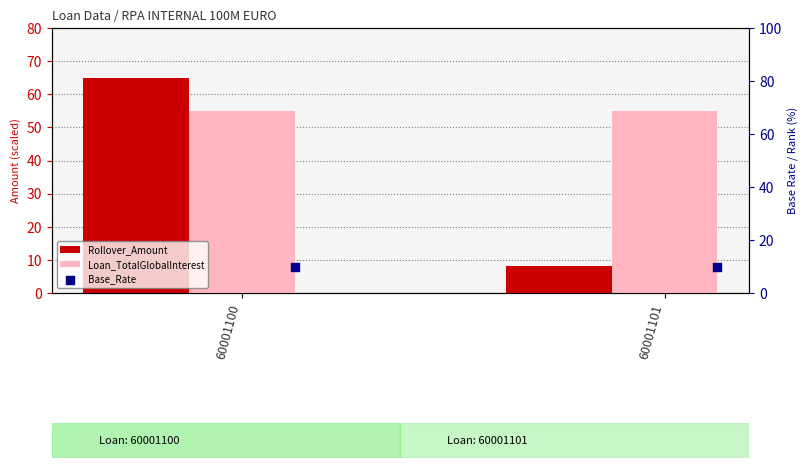

Which series has the largest Y range (max minus min)?

Rollover_Amount